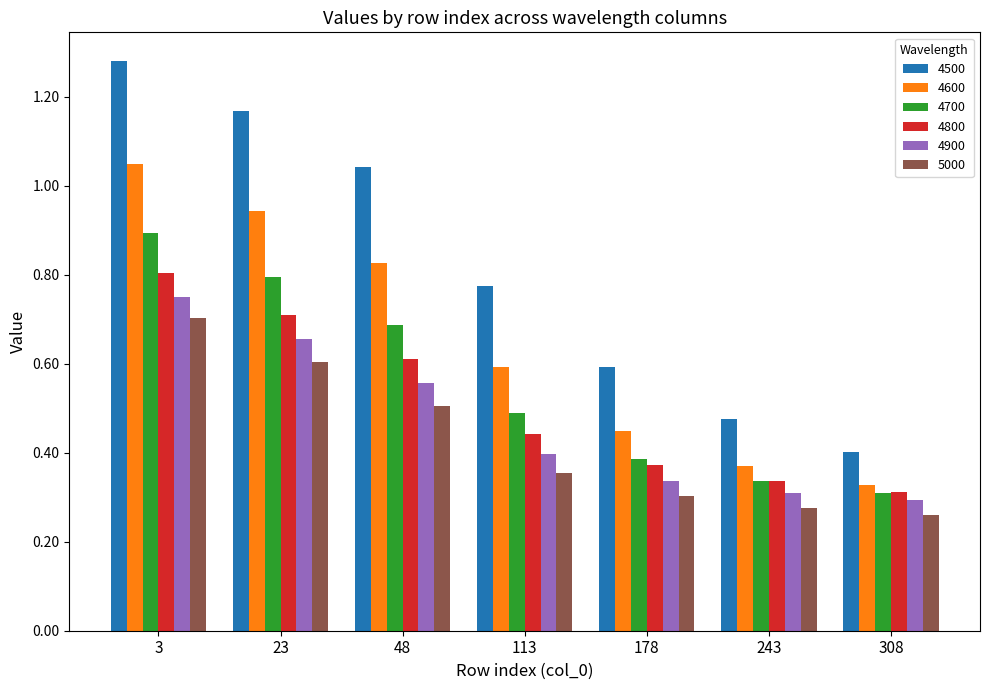

Which series has the widest spread of values?

4500